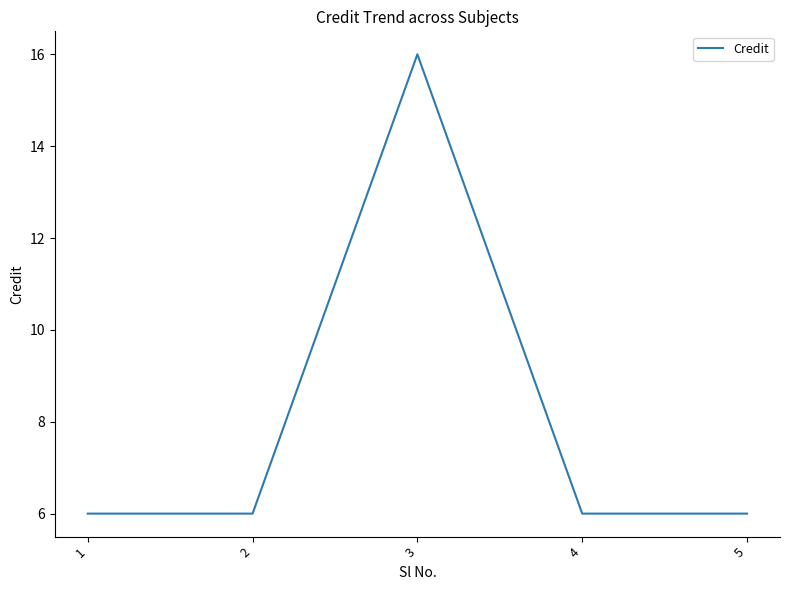

What is the sum of the values at 1 and 3?

22